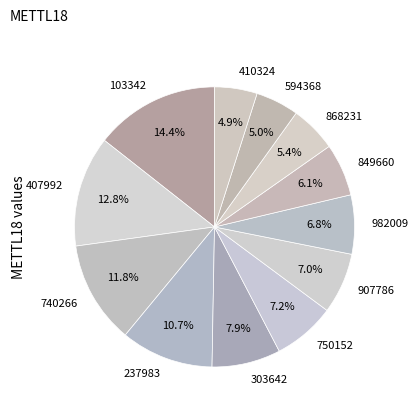

To the nearest percent, what portion does 594368 represent?

5%